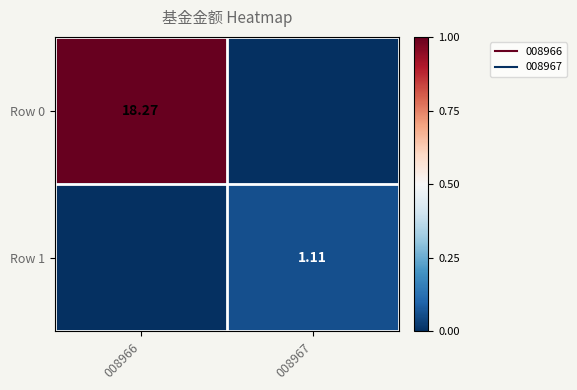

At which label does Row 1 reach its minimum?

008966